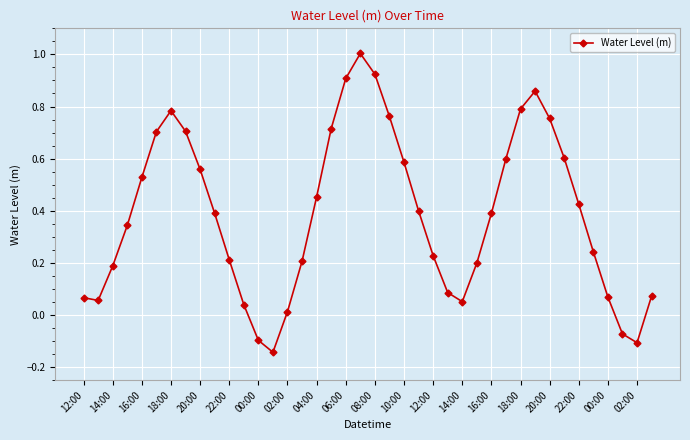

How many points are higher than both their immediate neighbors (excluding endpoints)?

3